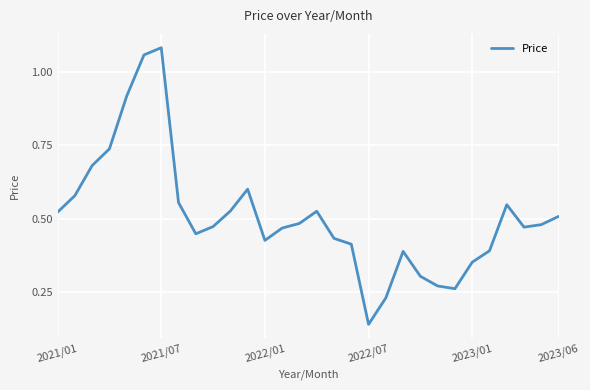

Is it true that the value at 2022/07 is 0.3?

False